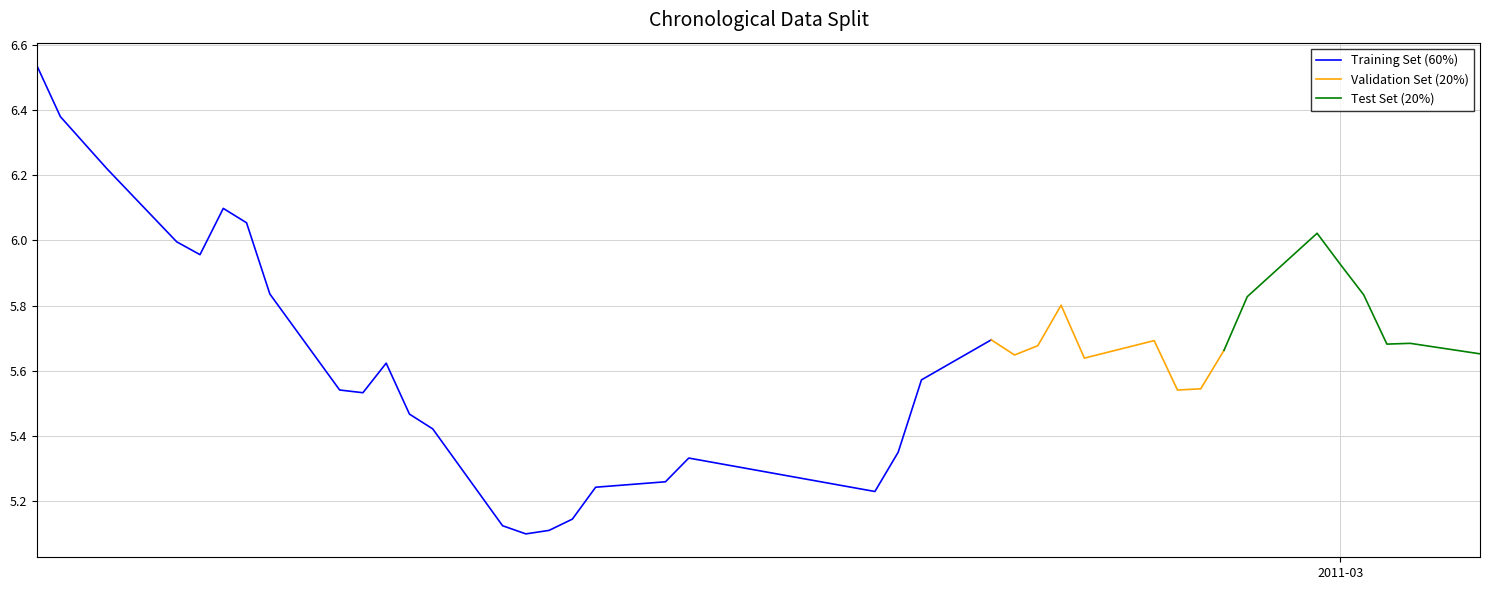

Is this an area chart (filled region under the line)?

No